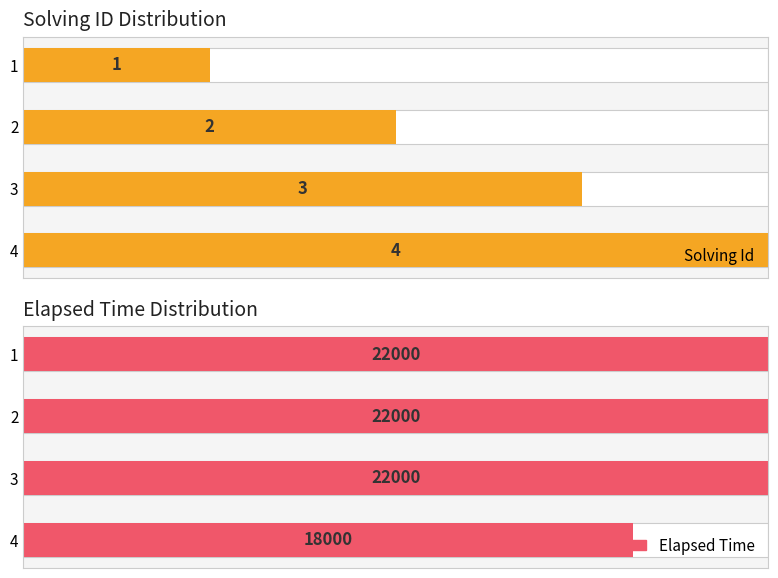

At which category is the sum across all series the highest?

3